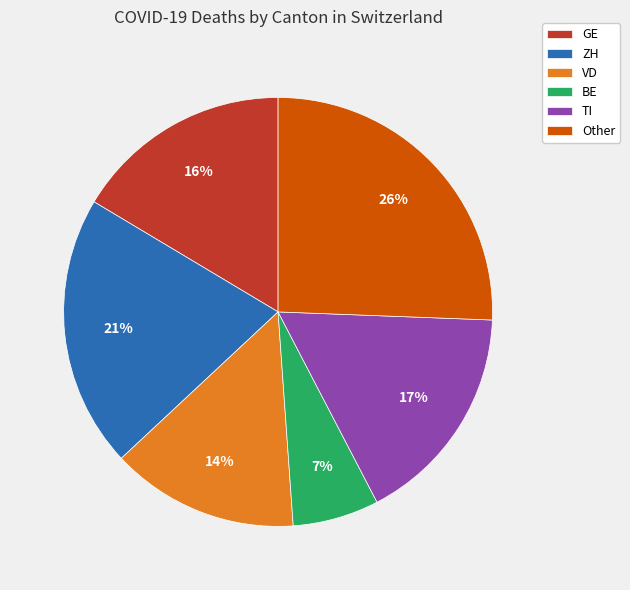

How many segments does this pie chart have?

6